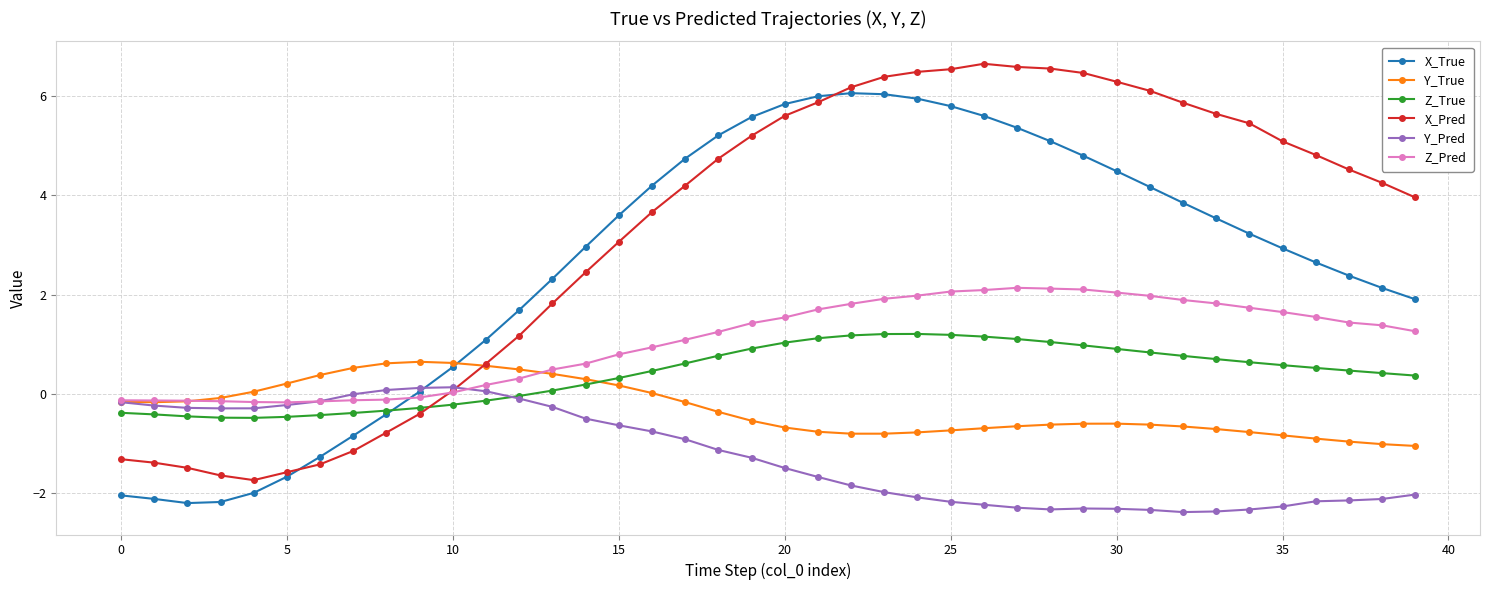

At how many categories does at least one series exceed 2?

27